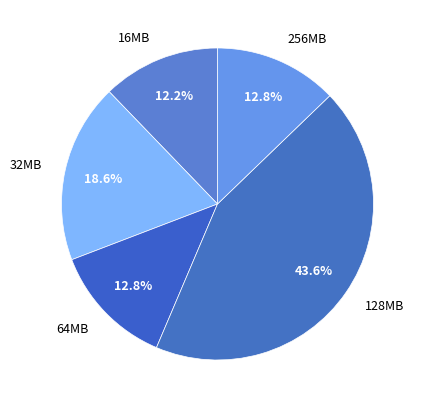

Count the number of slices in the pie.

5